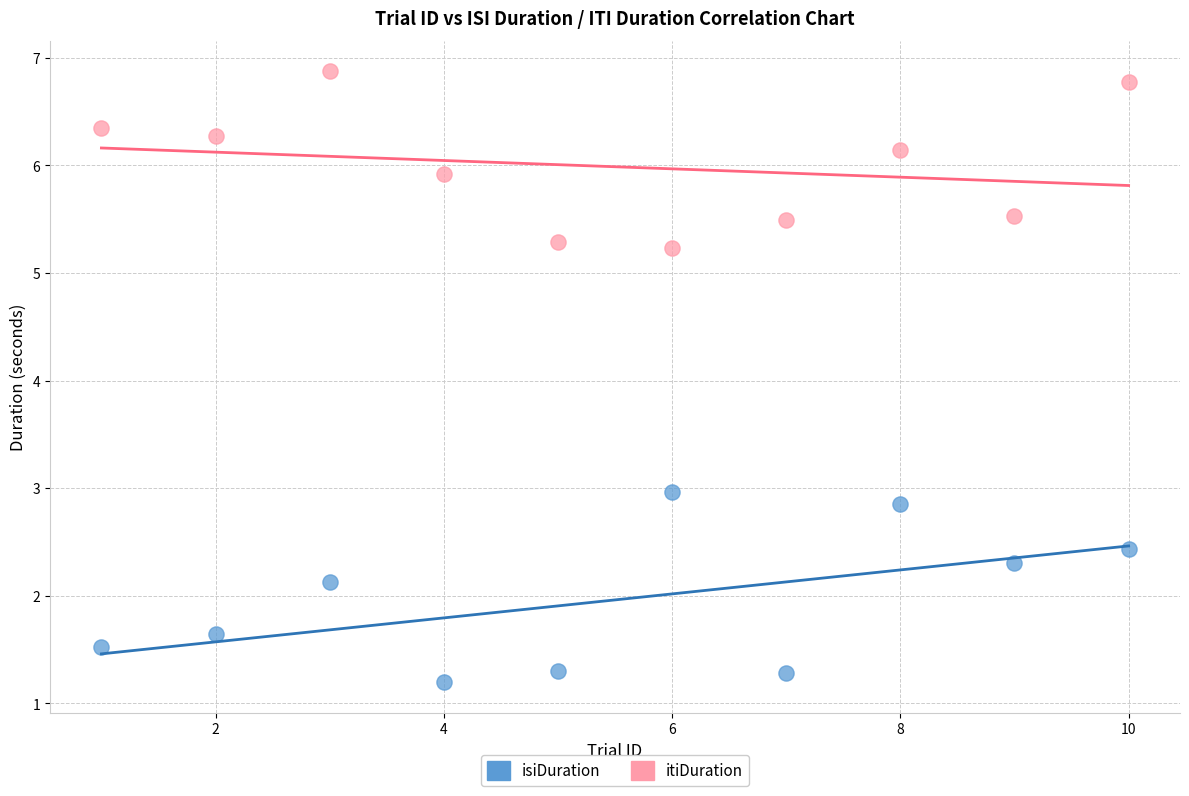

Which series reaches the minimum Y coordinate?

isiDuration